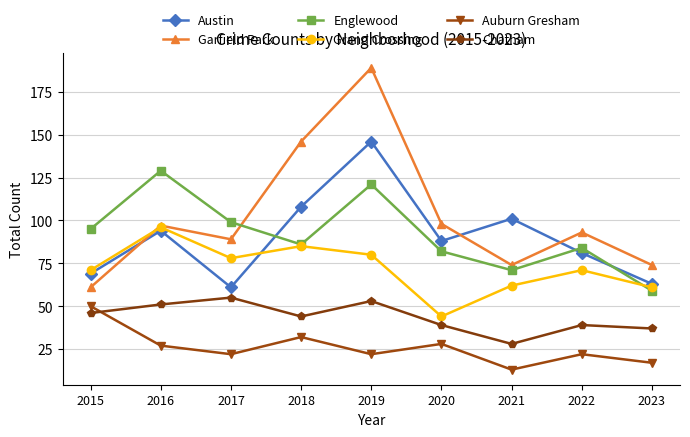

Reading left to right, list all the values displayed in this chart.

Austin: 2015=69	2016=94	2017=61	2018=108	2019=146	2020=88	2021=101	2022=81	2023=63
Garfield Park: 2015=61	2016=97	2017=89	2018=146	2019=189	2020=98	2021=74	2022=93	2023=74
Englewood: 2015=95	2016=129	2017=99	2018=86	2019=121	2020=82	2021=71	2022=84	2023=59
Grand Crossing: 2015=71	2016=96	2017=78	2018=85	2019=80	2020=44	2021=62	2022=71	2023=61
Auburn Gresham: 2015=50	2016=27	2017=22	2018=32	2019=22	2020=28	2021=13	2022=22	2023=17
Chatham: 2015=46	2016=51	2017=55	2018=44	2019=53	2020=39	2021=28	2022=39	2023=37